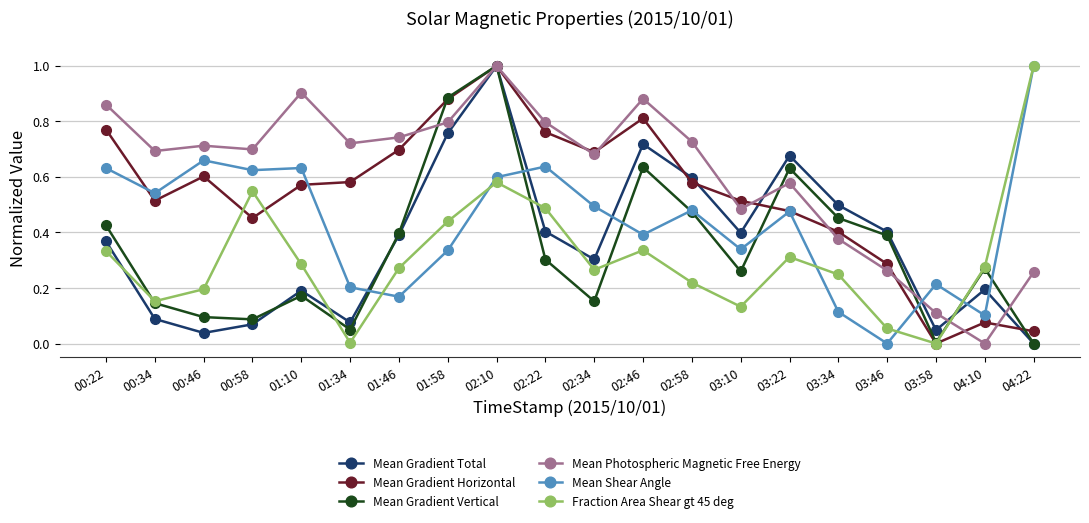

How many intersections are there between Mean Shear Angle and Mean Gradient Vertical?

8